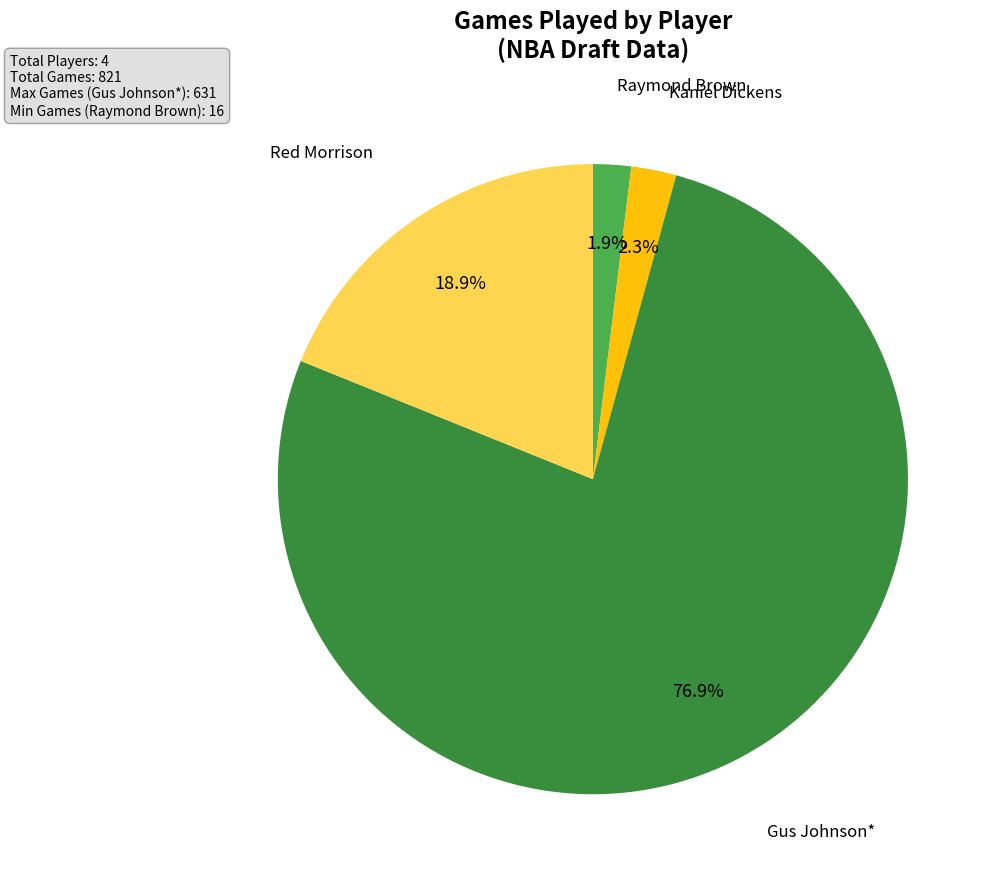

Which has a higher value, Red Morrison or Kaniel Dickens?

Red Morrison